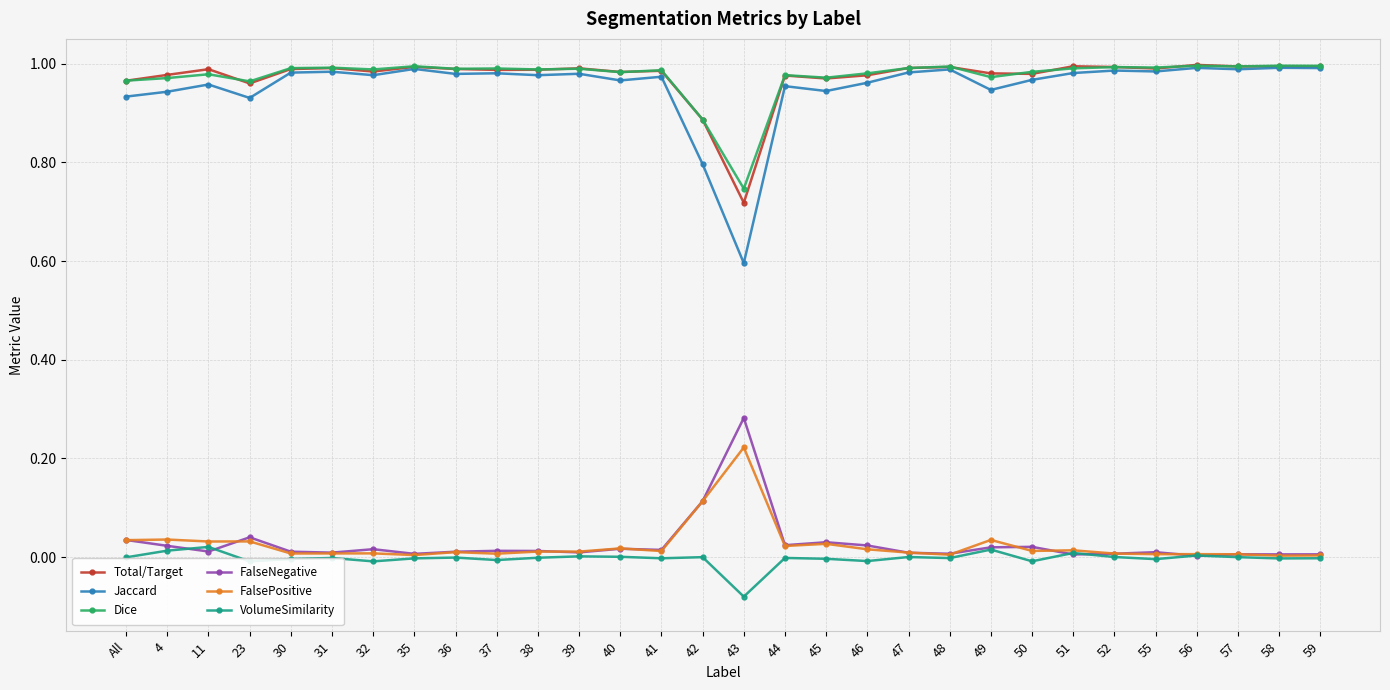

True or false: Jaccard has a value of 1.0 at 51.

True